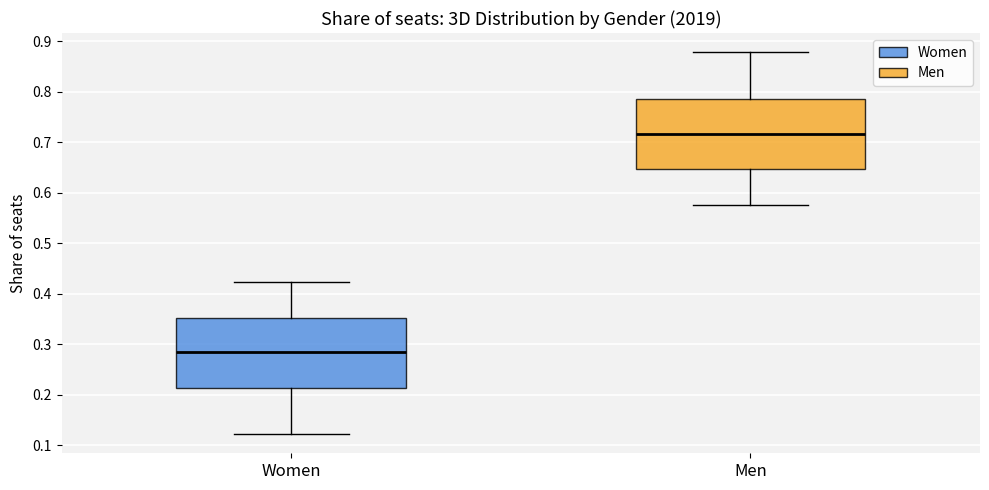

Reading left to right, transcribe this box plot: for each box, give where its median line is, the range the box spans, and where its two whiskers end, as read against the y-axis. The values are not printed on the chart, so give them approximately, as read against the axis.

Women: median 0.29, box 0.21 to 0.35, whiskers 0.12 to 0.42
Men: median 0.72, box 0.65 to 0.79, whiskers 0.58 to 0.88